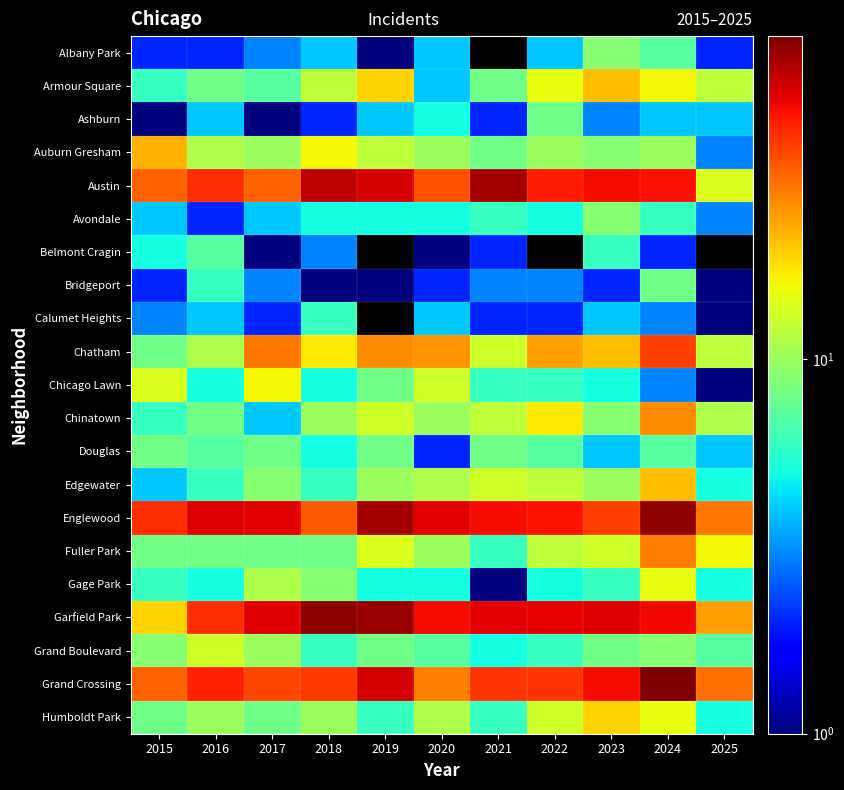

What is the difference between the second highest and minimum values in the Chicago Lawn series?

13.0